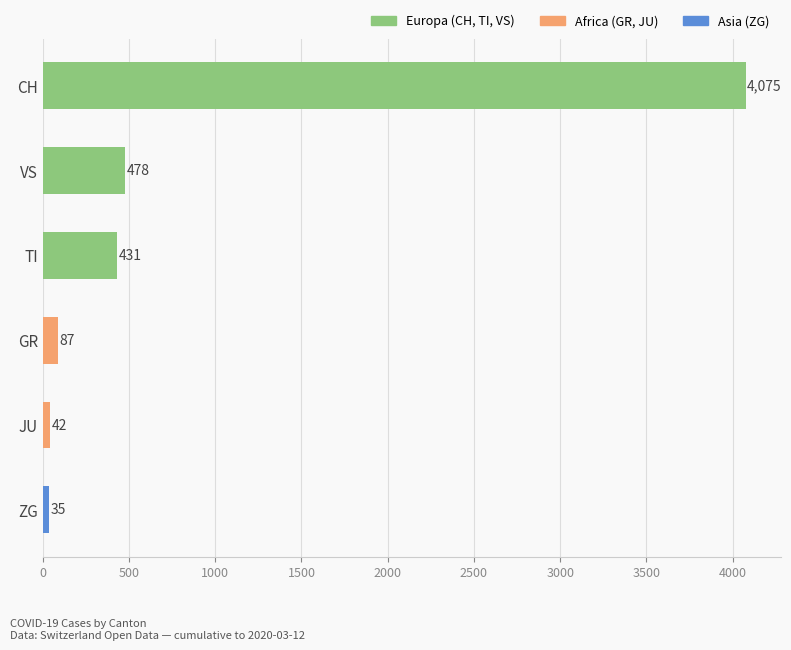

The value at JU is 42. True or false?

True